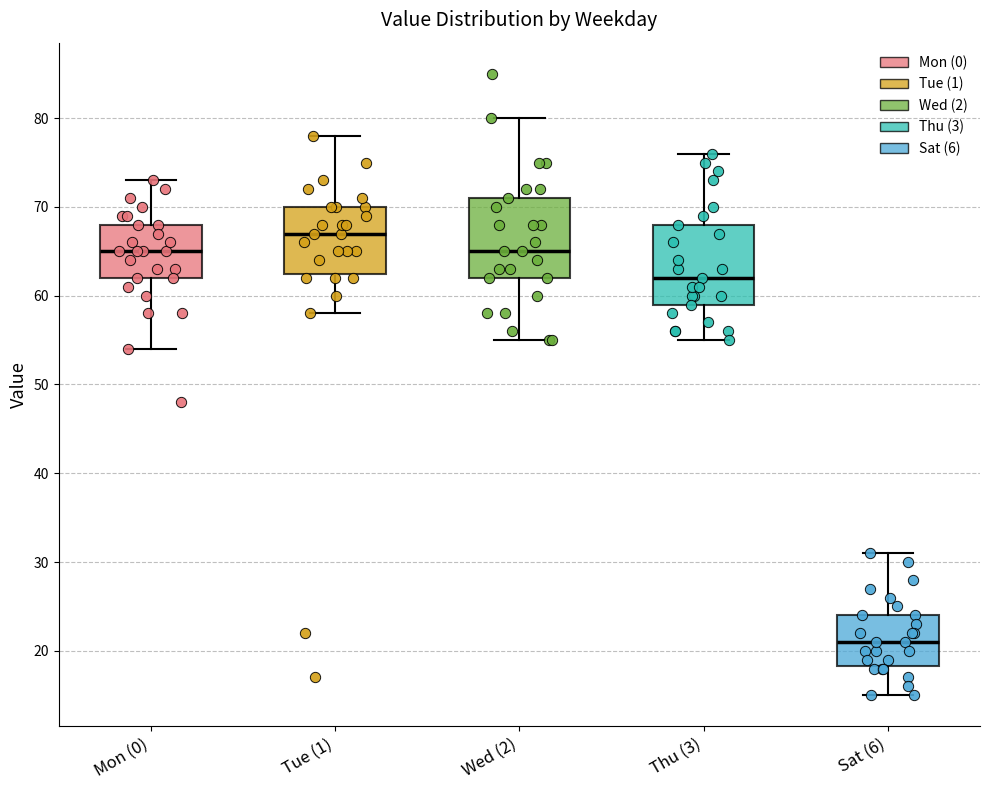

Reading left to right, read every box against the y-axis: the position of its median line, the range the box covers, and the ends of its whiskers. The values are not printed on the chart, so give them approximately, as read against the axis.

Mon (0): median 65, box 62 to 68, whiskers 54 to 73
Tue (1): median 67, box 63 to 70, whiskers 58 to 78
Wed (2): median 65, box 62 to 71, whiskers 55 to 80
Thu (3): median 62, box 59 to 68, whiskers 55 to 76
Sat (6): median 21, box 18 to 24, whiskers 15 to 31